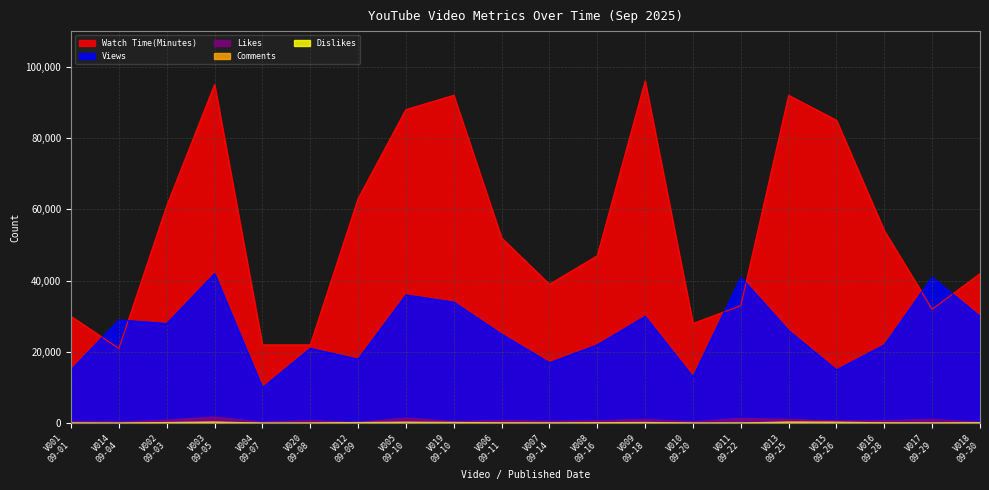

In Dislikes, how many points are higher than both neighbors (excluding endpoints)?

4